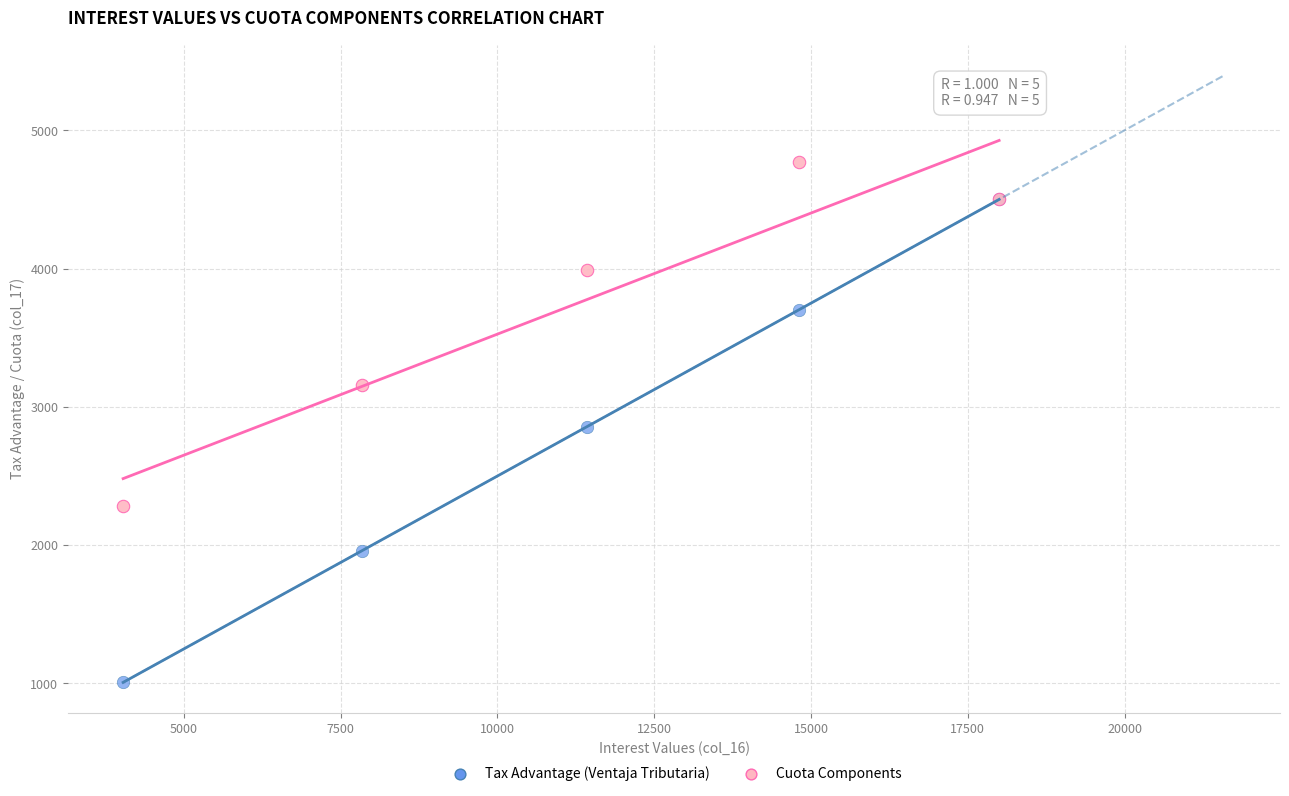

What are all the series names shown in the legend?

Tax Advantage (Ventaja Tributaria), Cuota Components